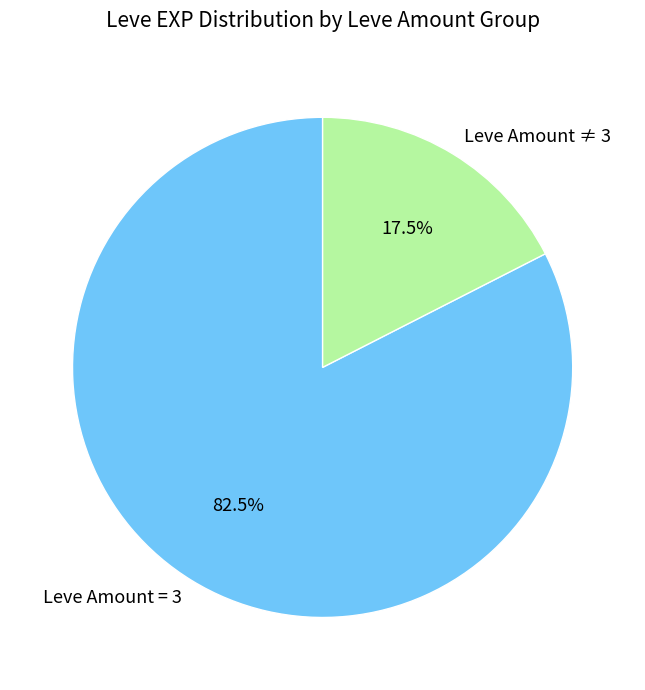

Count the number of slices in the pie.

2